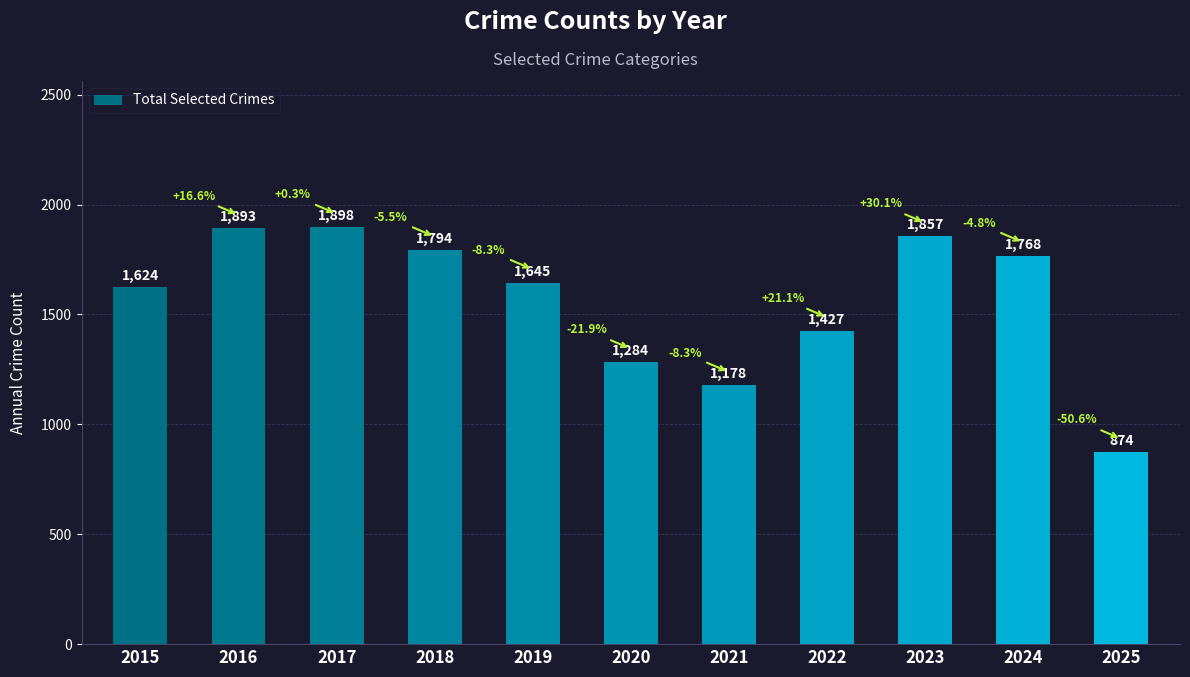

What is the average value?

1567